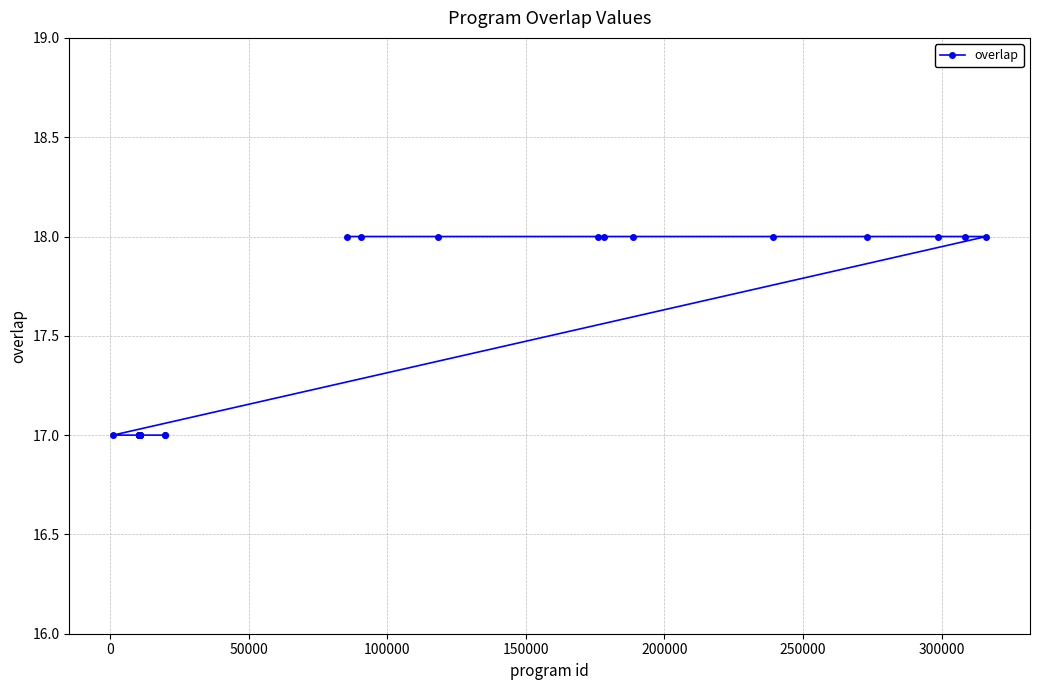

Is this an area chart (filled region under the line)?

No